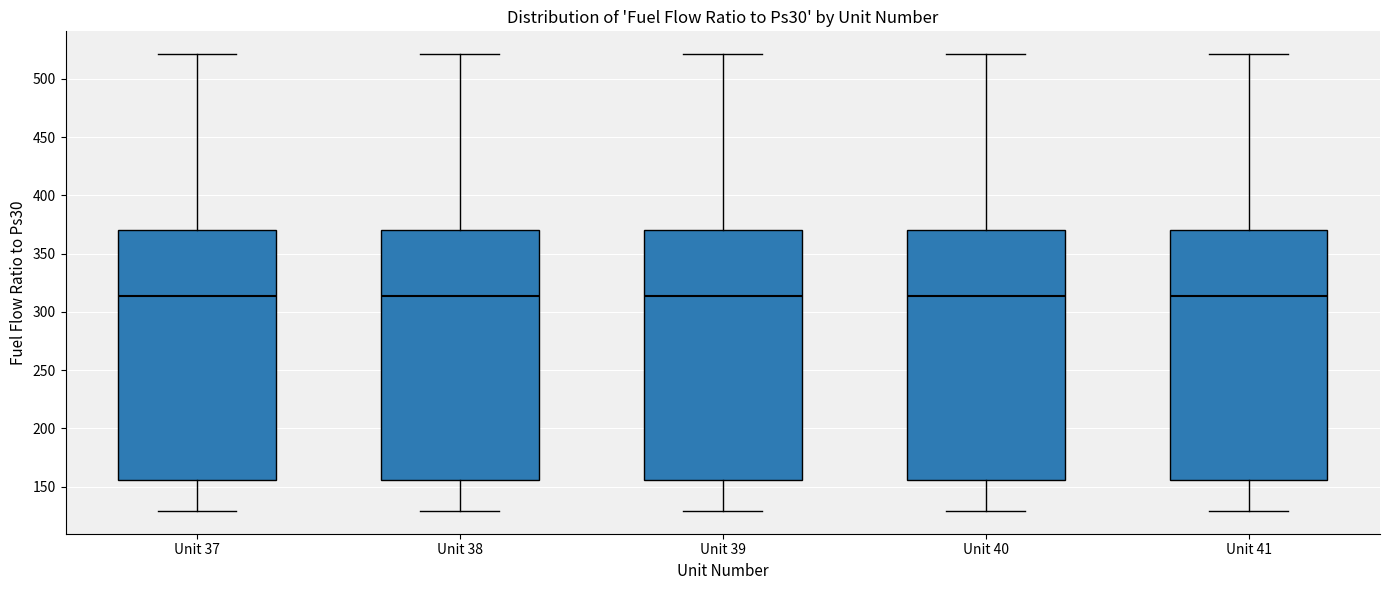

Reading left to right, transcribe this box plot: for each box, give where its median line is, the range the box spans, and where its two whiskers end, as read against the y-axis. The values are not printed on the chart, so give them approximately, as read against the axis.

Unit 37: median 315, box 155 to 370, whiskers 130 to 520
Unit 38: median 315, box 155 to 370, whiskers 130 to 520
Unit 39: median 315, box 155 to 370, whiskers 130 to 520
Unit 40: median 315, box 155 to 370, whiskers 130 to 520
Unit 41: median 315, box 155 to 370, whiskers 130 to 520